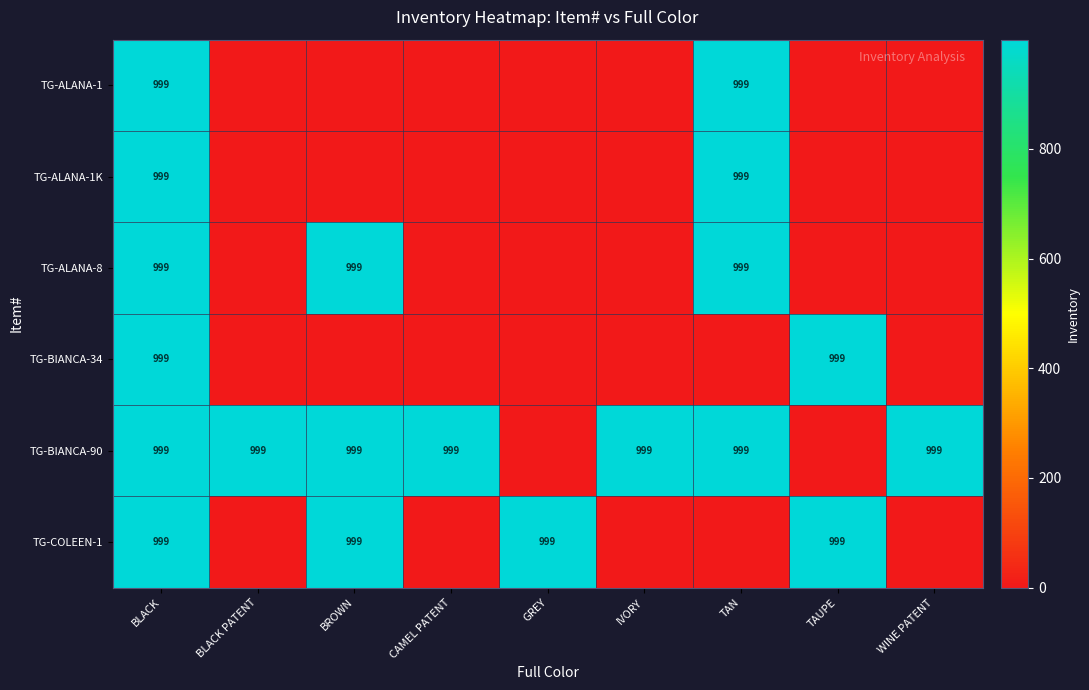

The TG-ALANA-1K series shows 999 at BLACK. True or false?

True